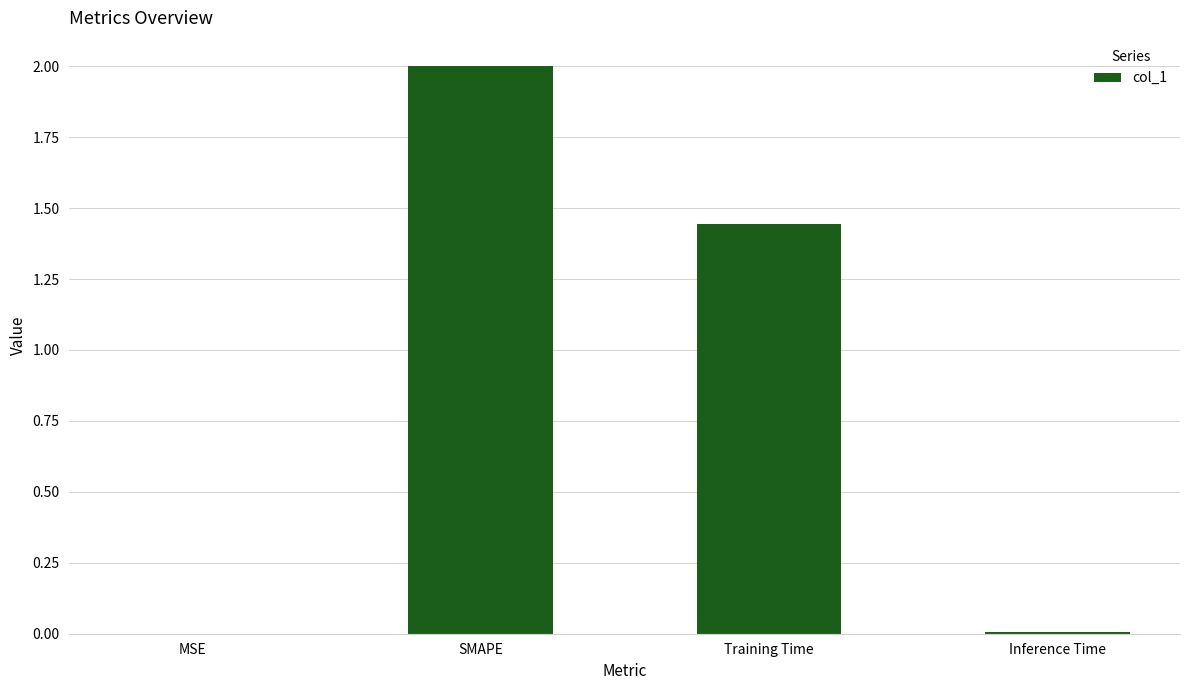

The chart shows a value of 0.0 at Inference Time. True or false?

True